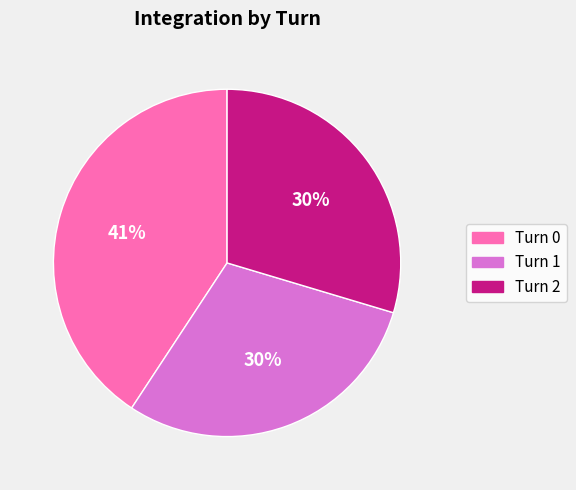

Combined, do Turn 2 and Turn 0 account for over 50%?

Yes